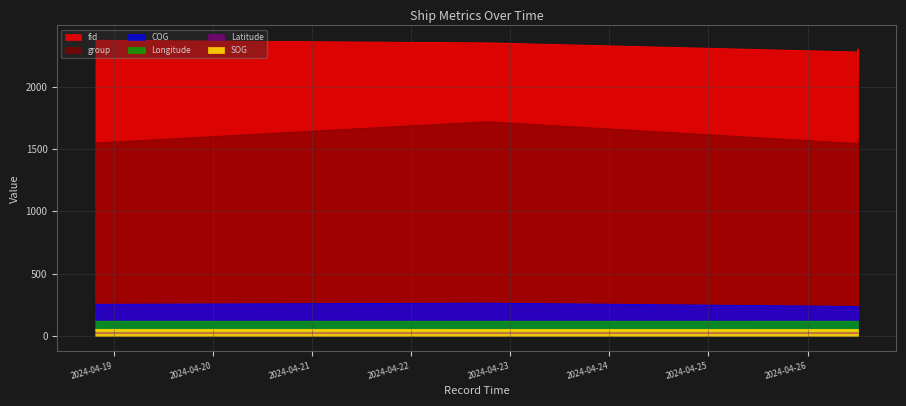

Is it true that group equals 832.0 at 2024-04-18 19:35:22?

False